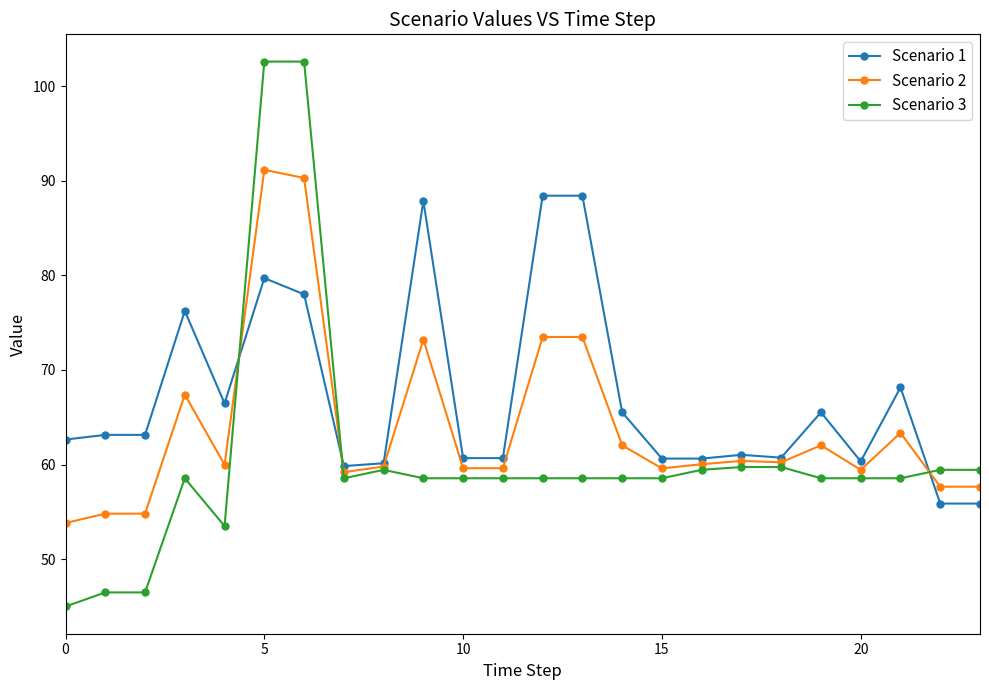

How many series are shown in this chart?

3